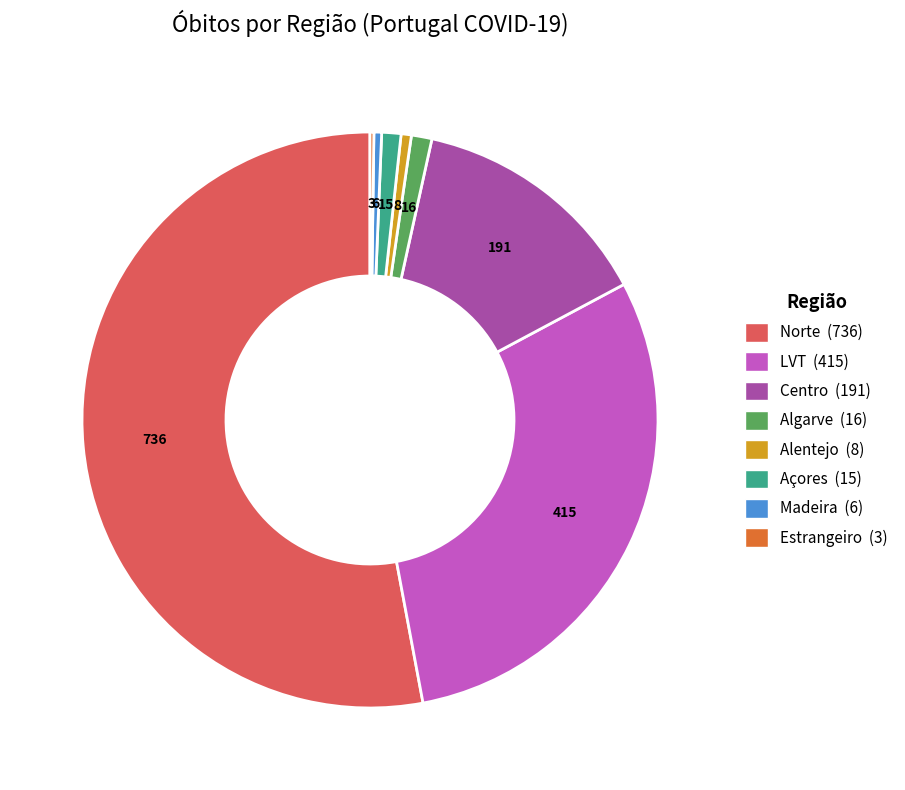

Between Alentejo (8) and Norte (736), which is larger?

Norte (736)